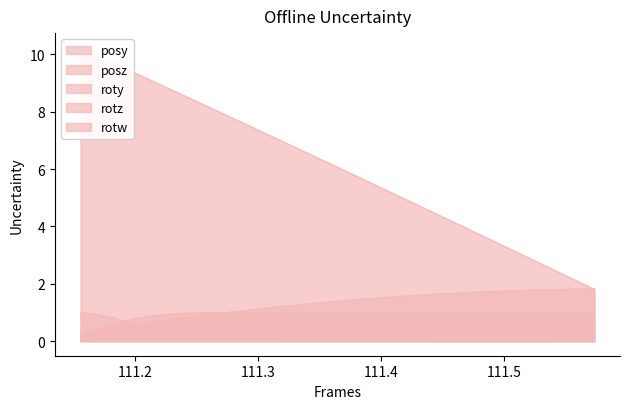

At which category is the sum across all series the highest?

111.1696